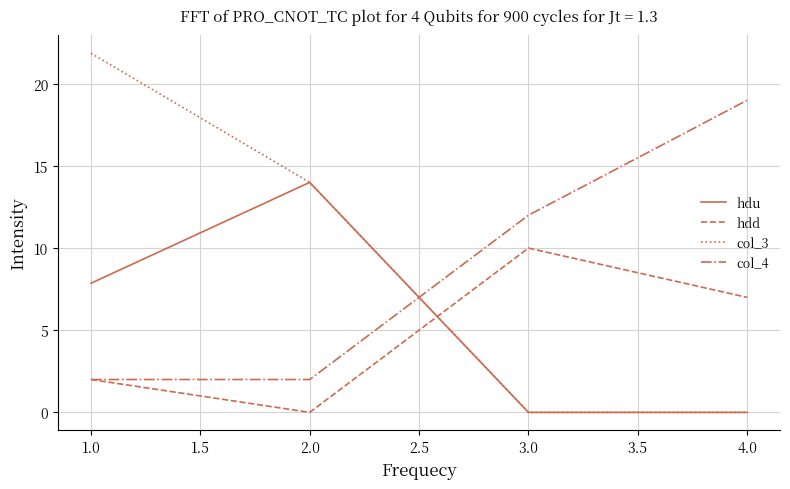

Which series has the largest range (max minus min)?

col_3